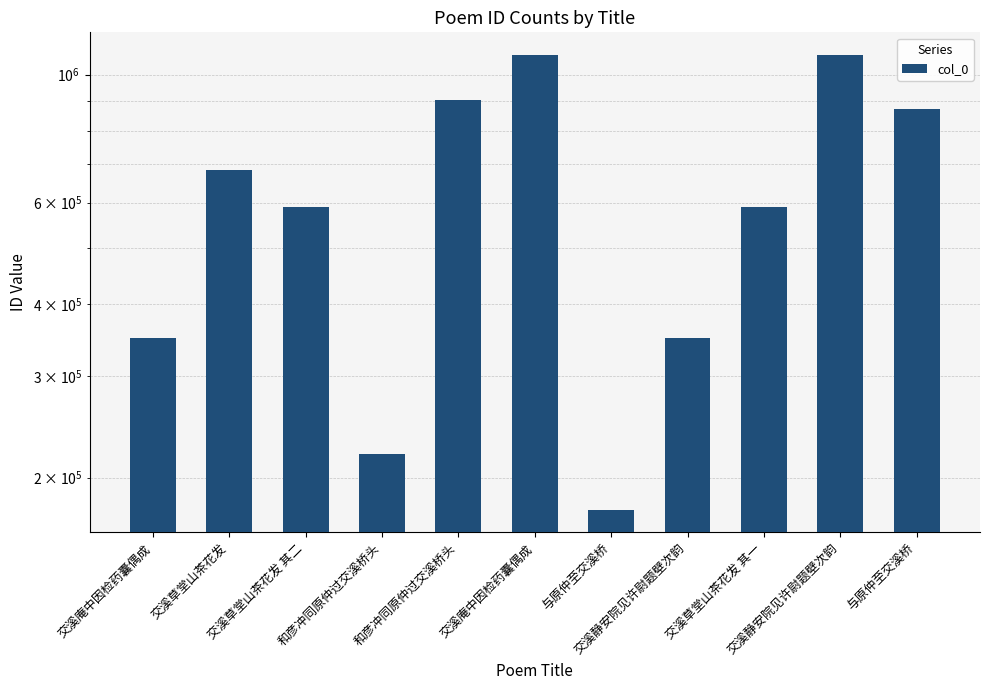

List the labels in order of value, smallest first.

与原仲至交溪桥, 和彦冲同原仲过交溪桥头, 交溪静安院见许尉题壁次韵, 交溪庵中因检药囊偶成, 交溪草堂山茶花发 其一, 交溪草堂山茶花发 其二, 交溪草堂山茶花发, 与原仲至交溪桥, 和彦冲同原仲过交溪桥头, 交溪静安院见许尉题壁次韵, 交溪庵中因检药囊偶成